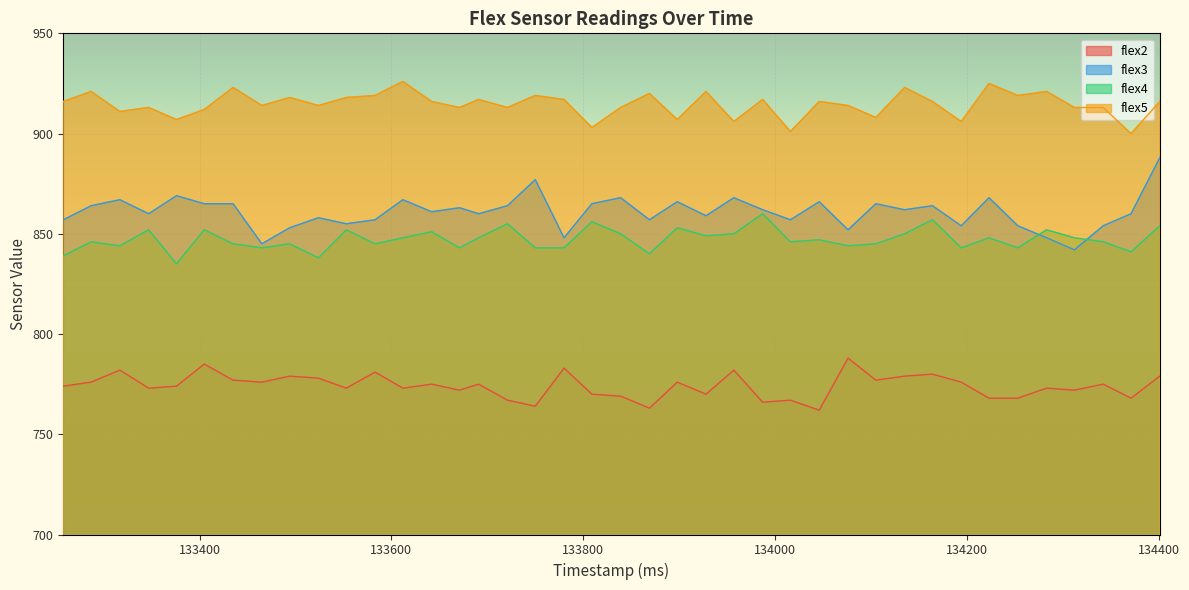

Is it true that flex2 equals 770 at 133928?

True